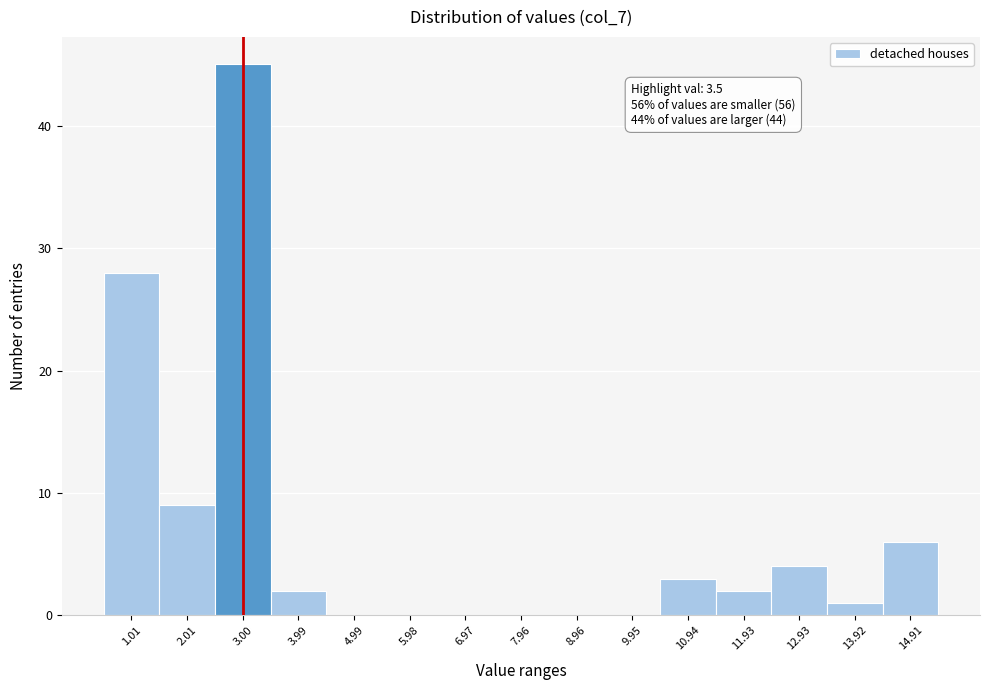

Reading left to right, extract all data points from this chart.

1.01=28	2.01=9	3.00=45	3.99=2	4.99=0	5.98=0	6.97=0	7.96=0	8.96=0	9.95=0	10.94=3	11.93=2	12.93=4	13.92=1	14.91=6